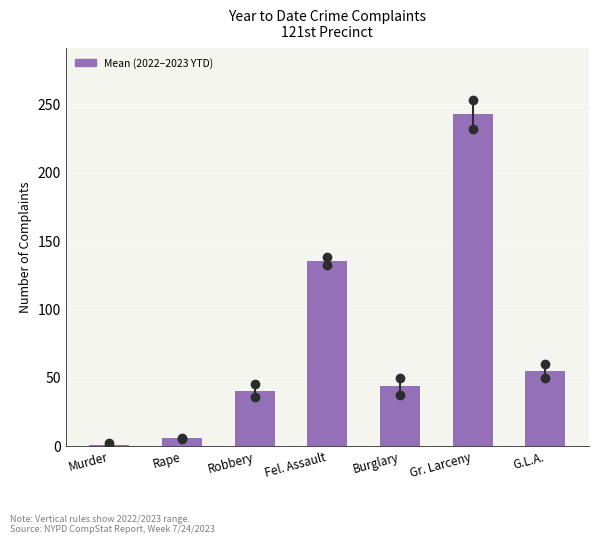

Reading left to right, extract all data points from this chart.

Murder=1.0	Rape=5.5	Robbery=40.5	Fel. Assault=135.0	Burglary=43.5	Gr. Larceny=242.5	G.L.A.=55.0